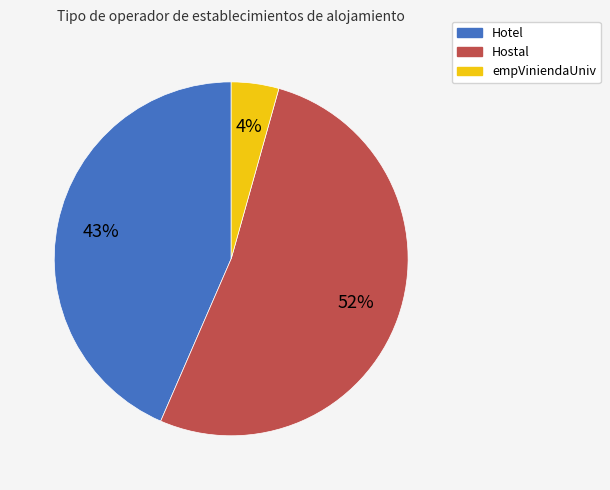

True or false: Hostal accounts for 52% of the total.

True